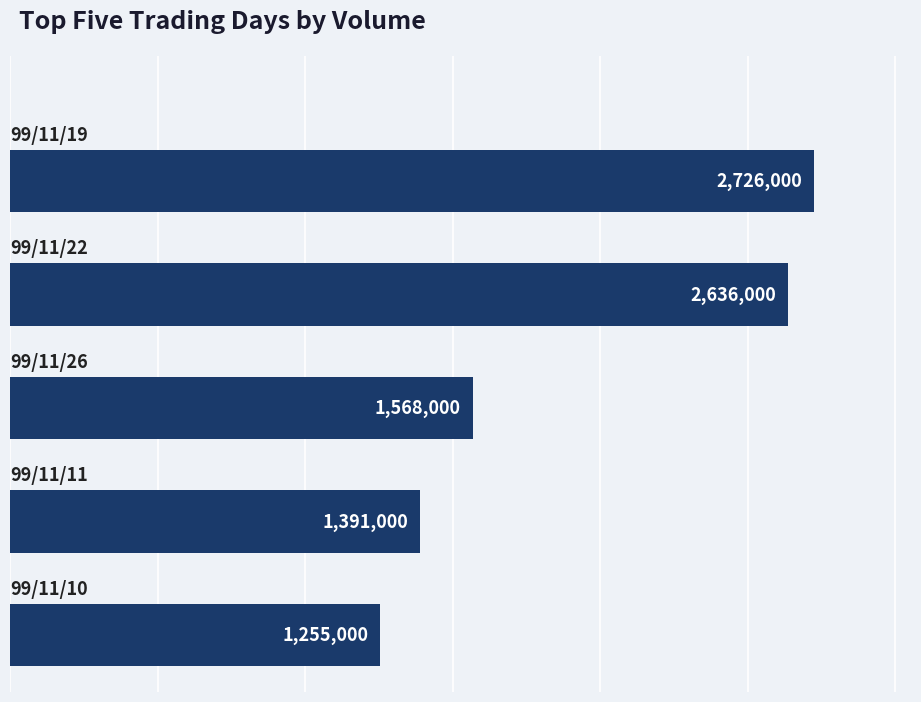

What is the maximum value shown in the chart?

2726000